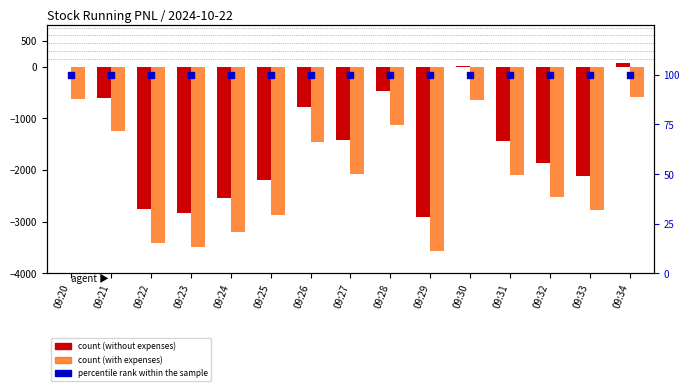

Which series reaches the maximum Y coordinate?

percentile rank within the sample